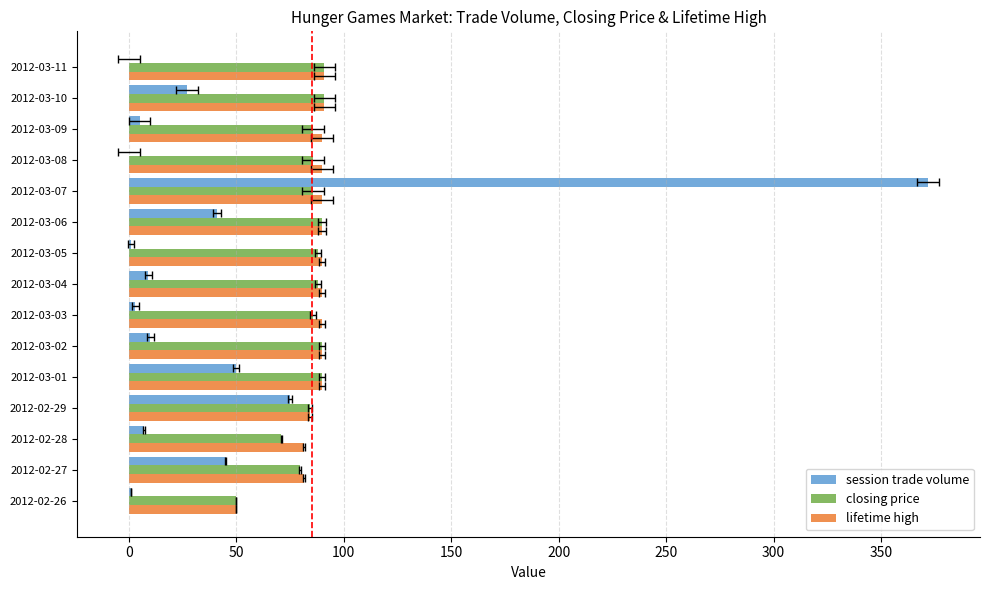

True or false: session trade volume has a value of 14.3 at 2012-03-04.

False